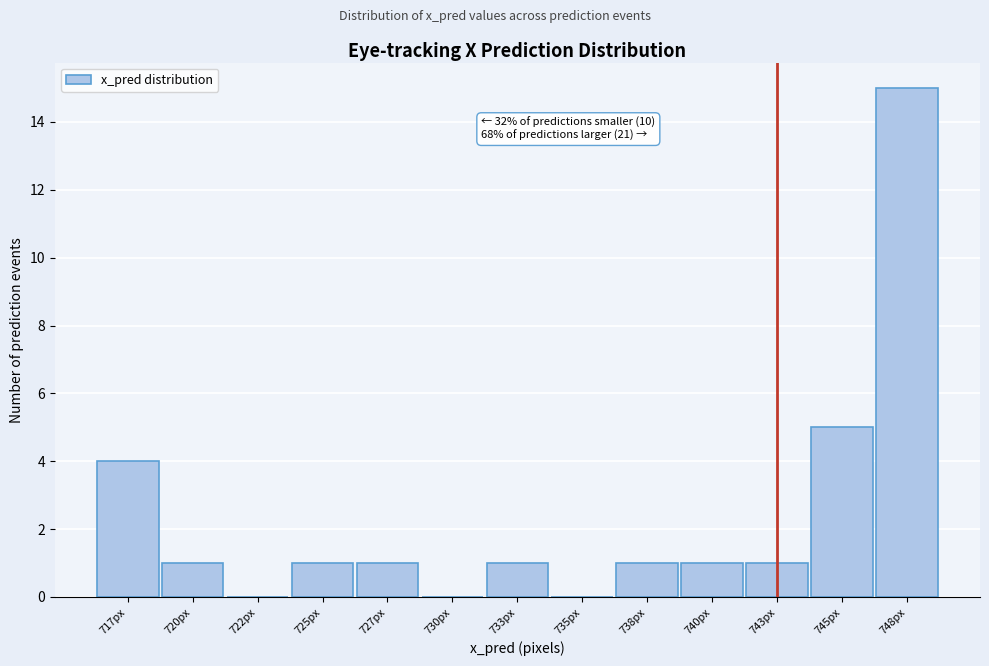

Reading right to left, transcribe all the data shown in this chart.

748px=15	745px=5	743px=1	740px=1	738px=1	735px=0	733px=1	730px=0	727px=1	725px=1	722px=0	720px=1	717px=4